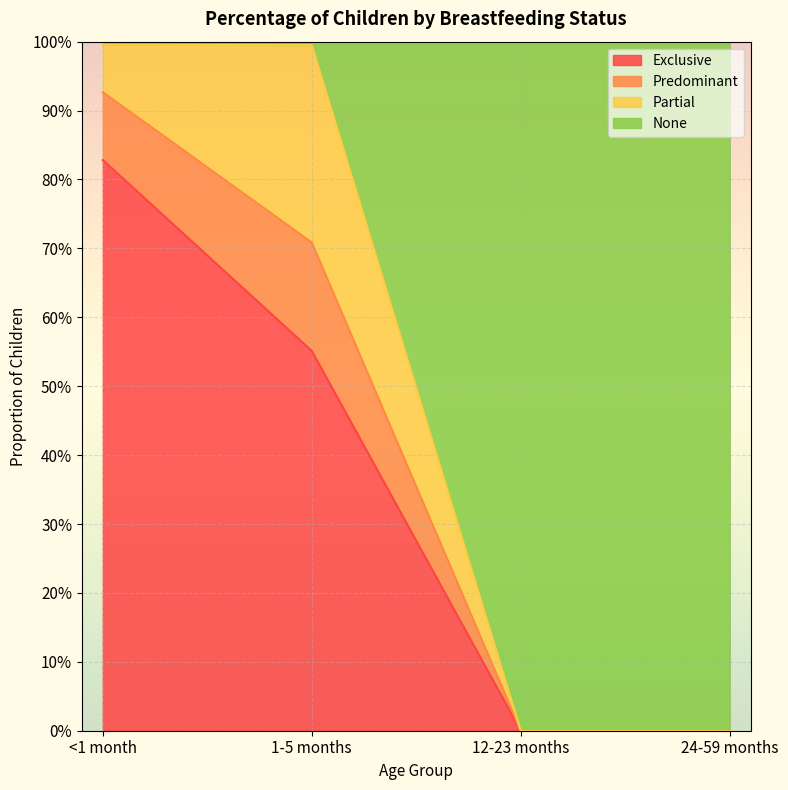

Does the chart display data point markers on the line(s)?

No